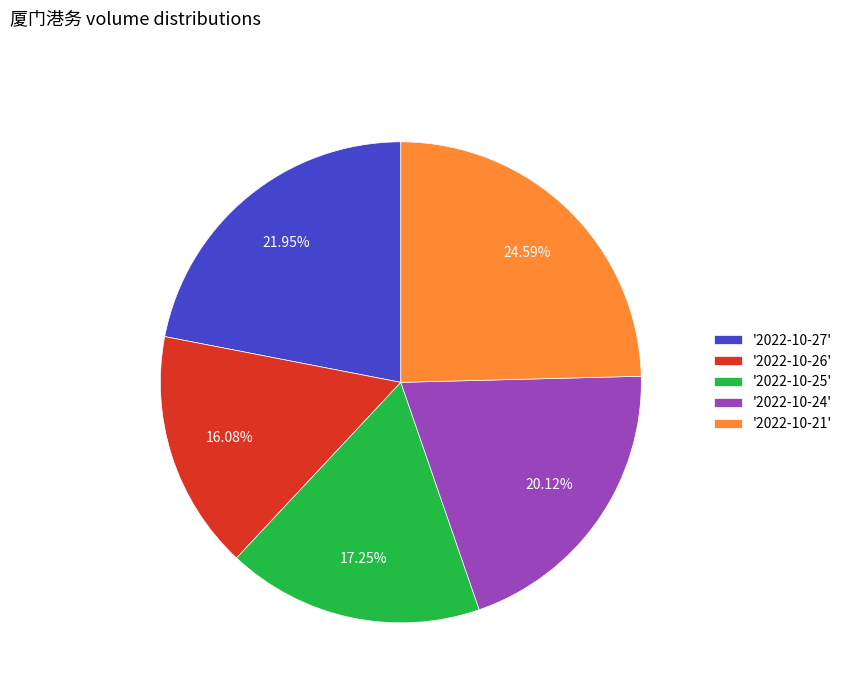

Count the number of slices in the pie.

5